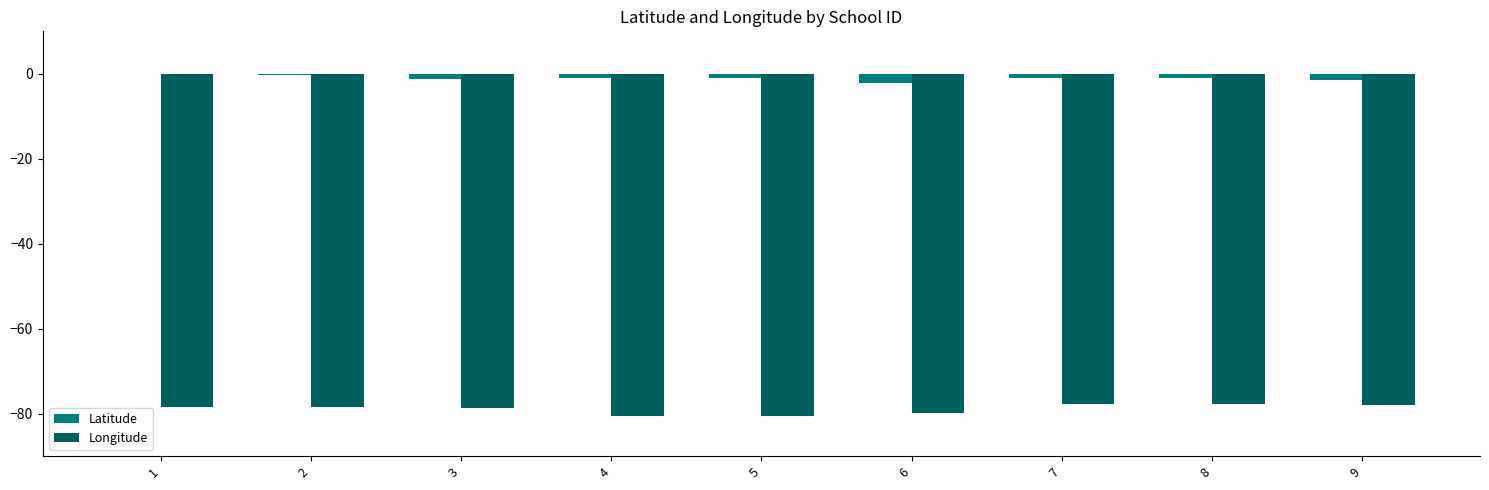

Which series has the largest total across all categories?

Latitude